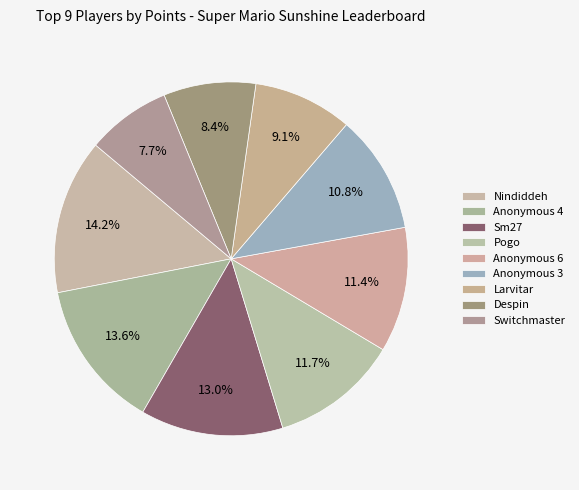

How many segments does this pie chart have?

9